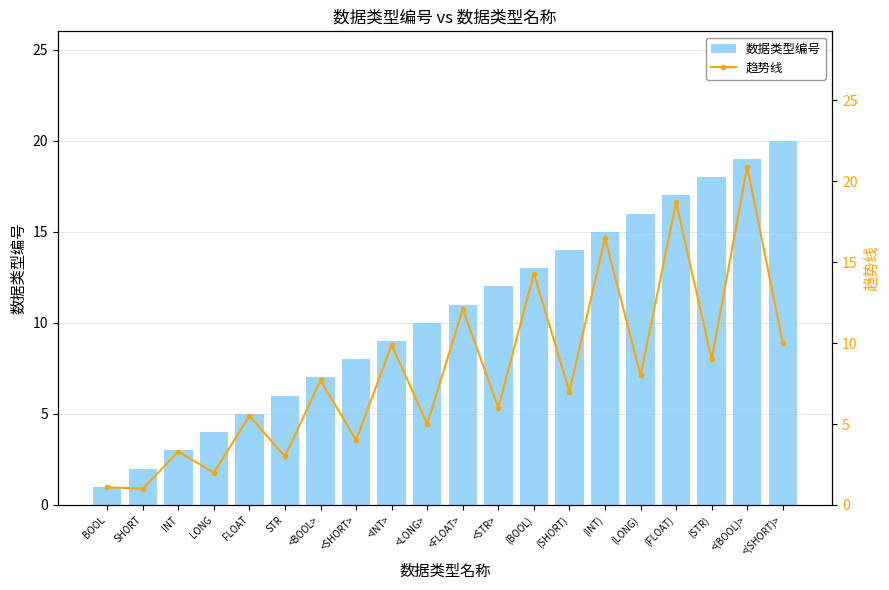

What is the approximate value of 数据类型编号 at <SHORT>?

8